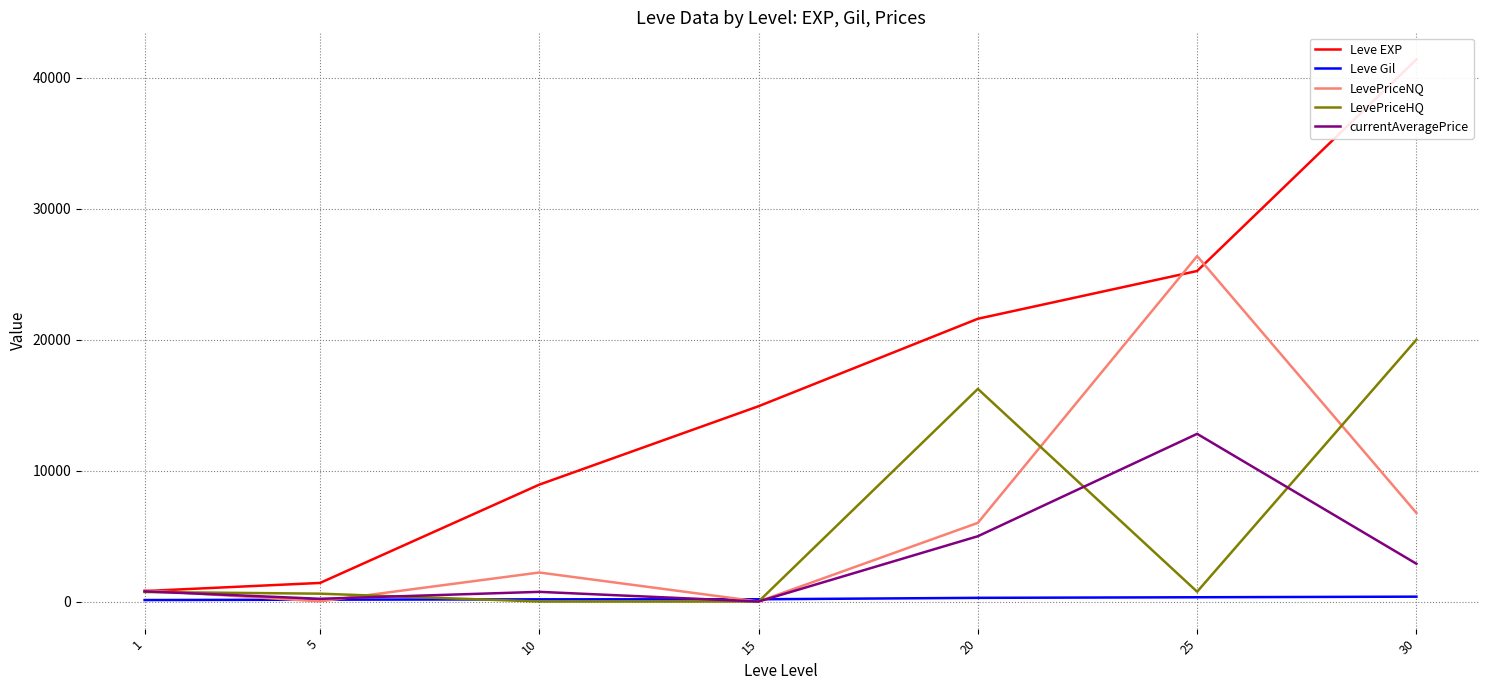

What is the highest value of the LevePriceNQ series?

26389.0